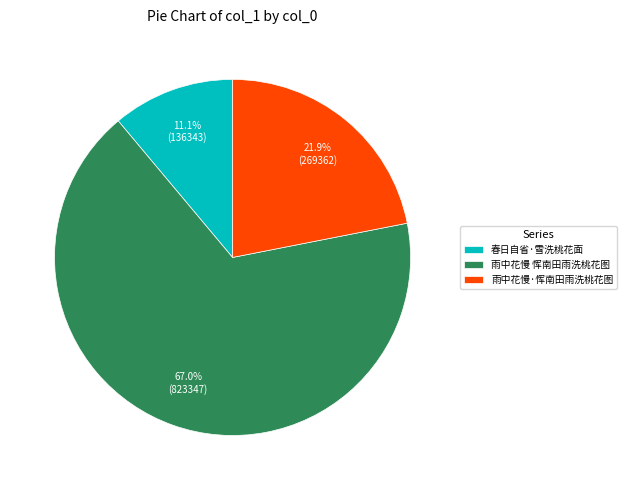

Does any single category account for the majority?

Yes